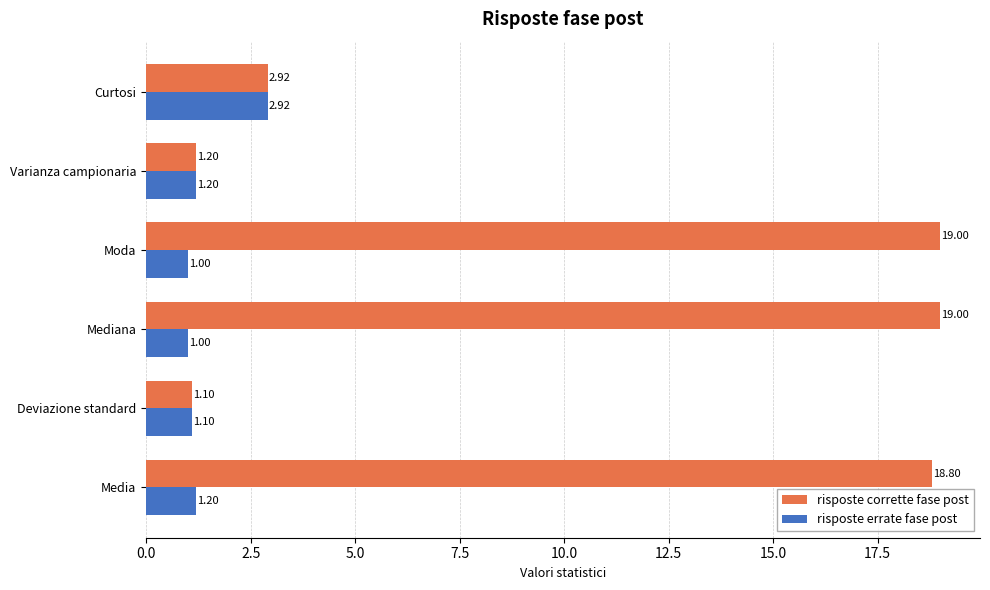

At Moda, list the series in order from smallest to largest.

risposte errate fase post, risposte corrette fase post